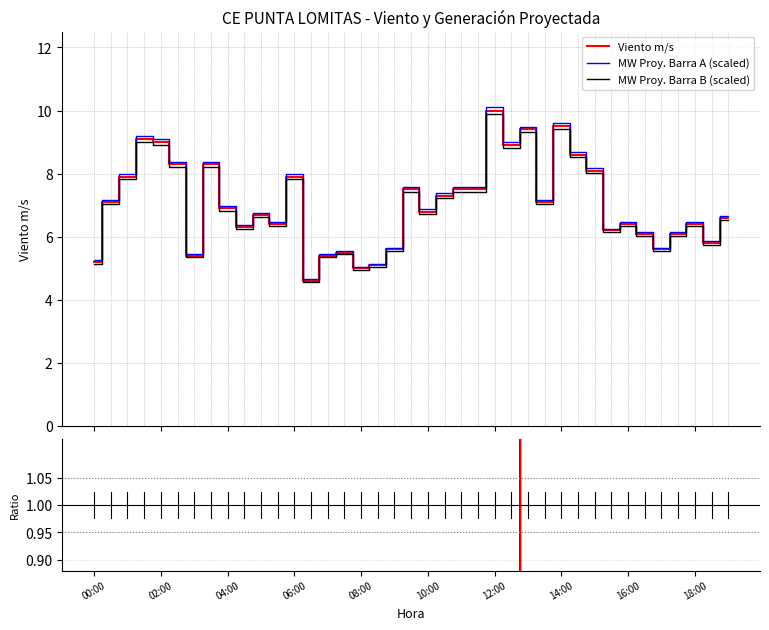

What is the difference between the maximum and minimum values in the Viento m/s series?

5.4